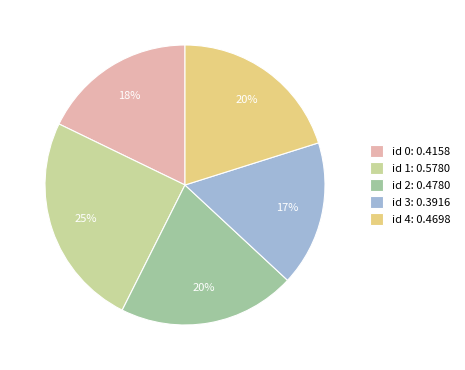

Which has a higher value, id 0: 0.4158 or id 2: 0.4780?

id 2: 0.4780